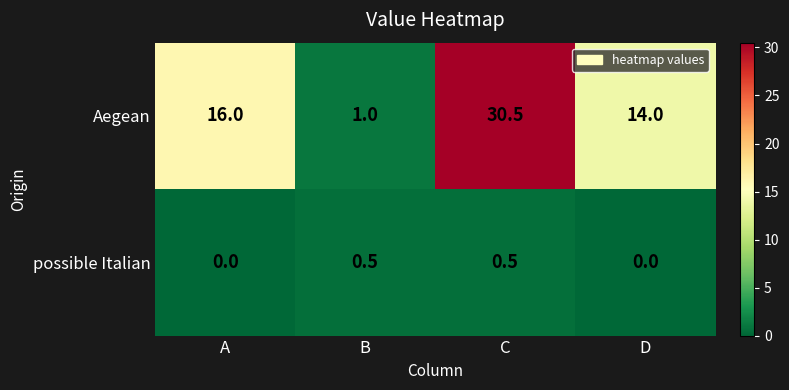

At which category does the chart reach its peak across all series?

C